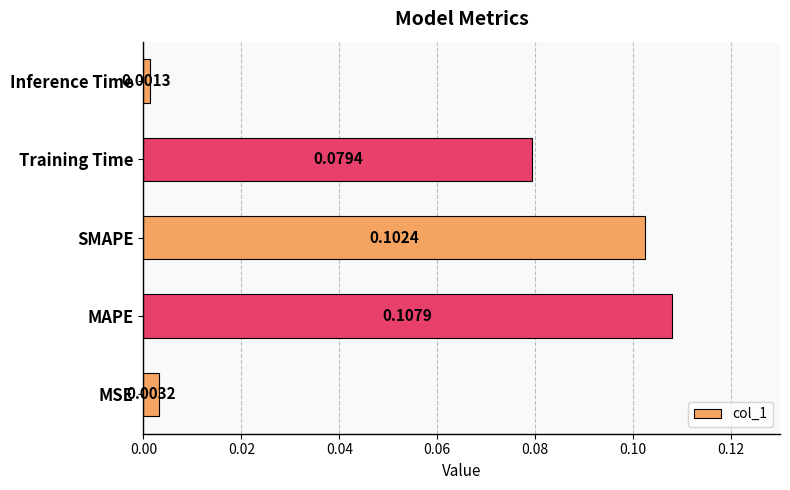

Rank the categories by value from highest to lowest.

MAPE, SMAPE, Training Time, MSE, Inference Time